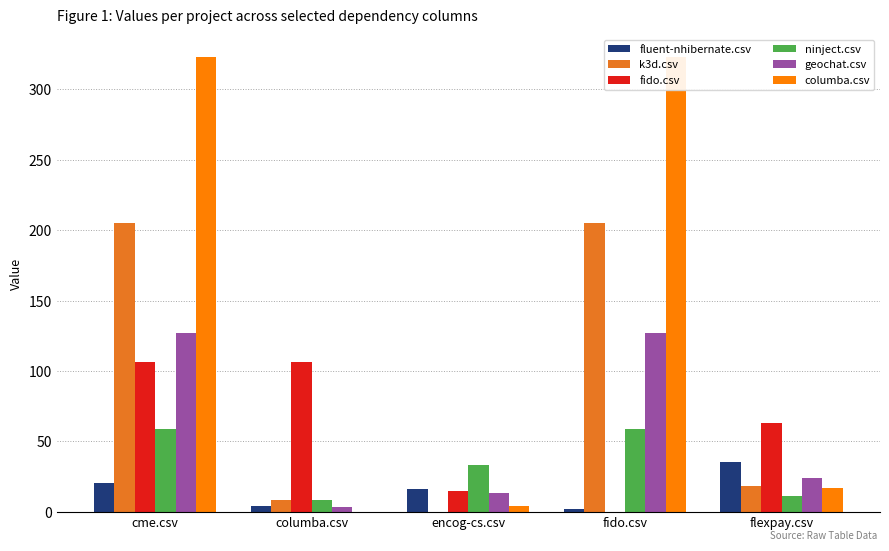

Which has a higher value, flexpay.csv or encog-cs.csv?

flexpay.csv